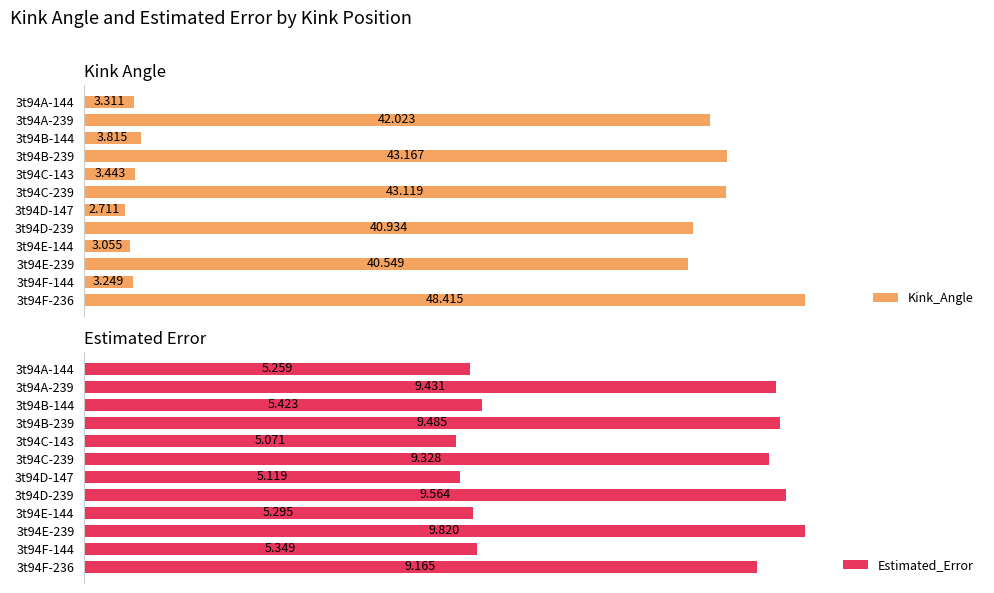

At which label is Estimated_Error closest to 7?

3t94B-144